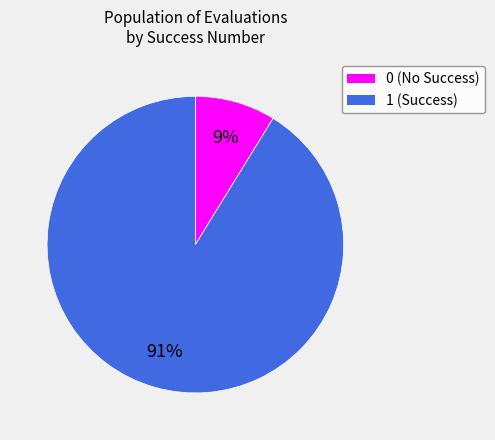

To the nearest percent, what portion does 1 represent?

91%